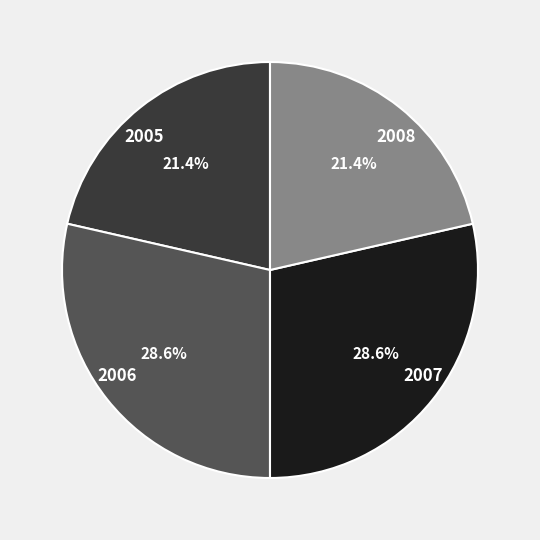

Combined, what portion of the pie is 2006 and 2005?

50.0%